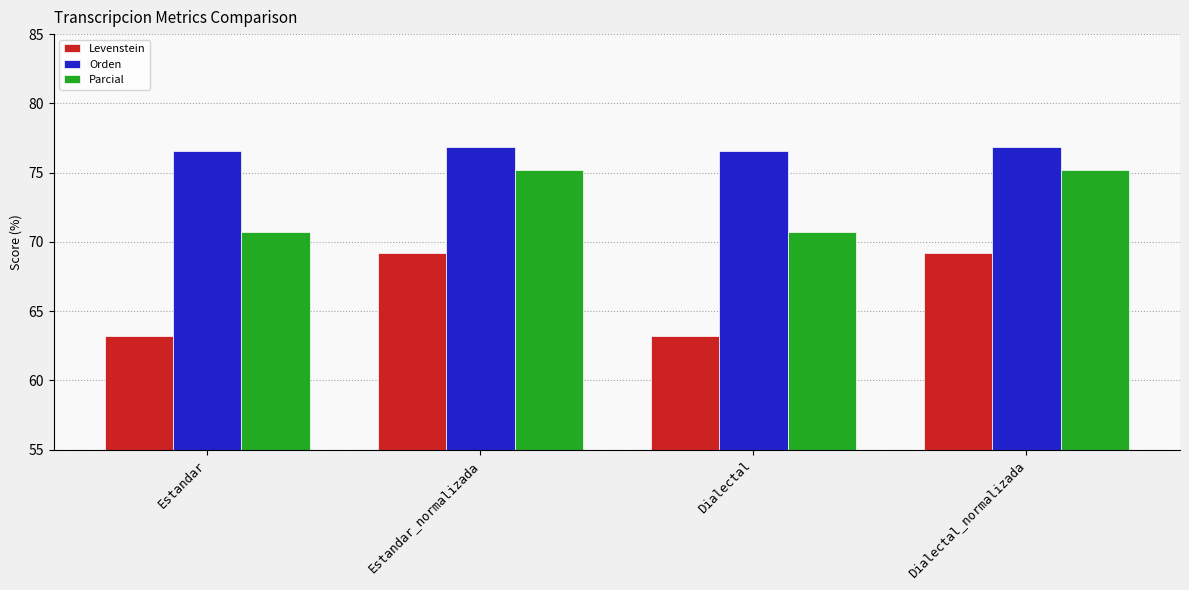

List the series in order of their overall mean, highest first.

Orden, Parcial, Levenstein